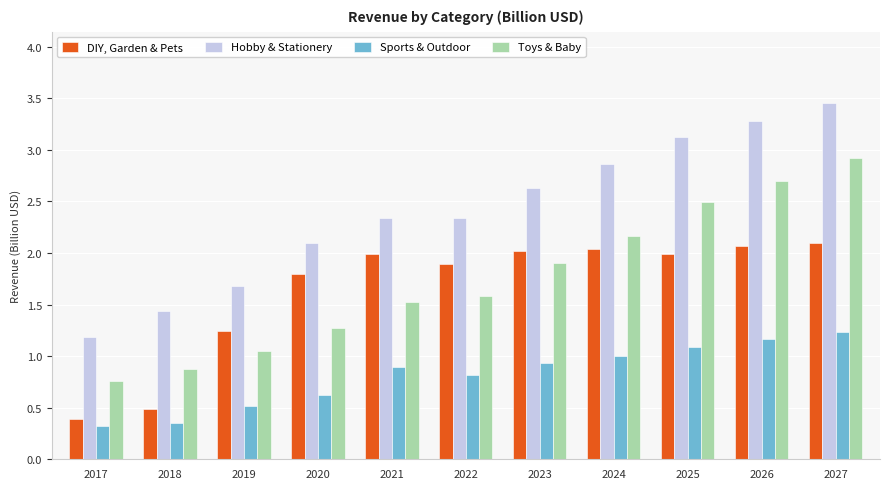

At which category does the chart reach its peak across all series?

2027